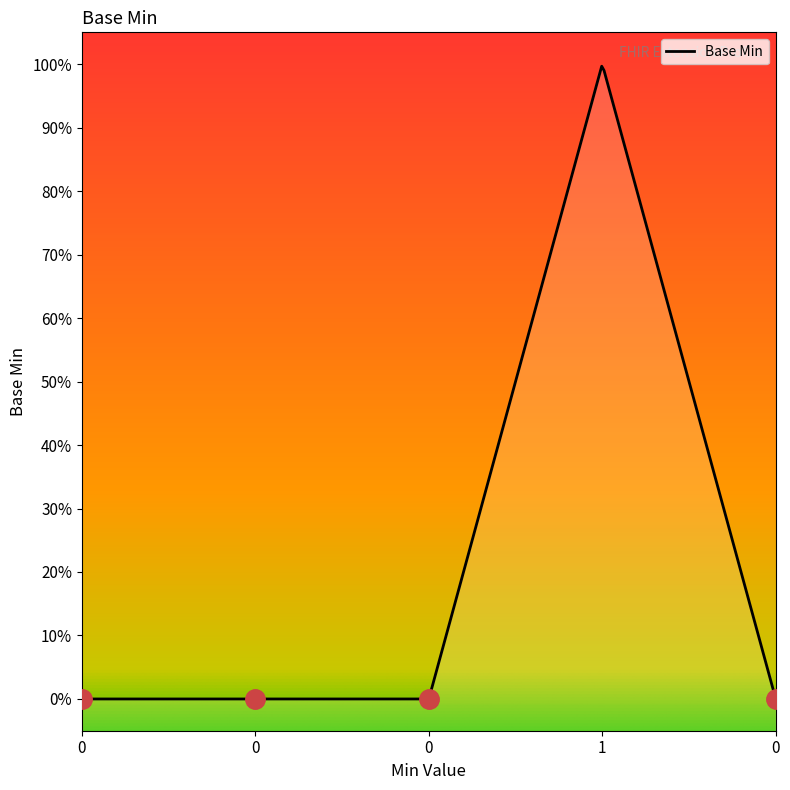

What is the value of the 4th point from the left?

1